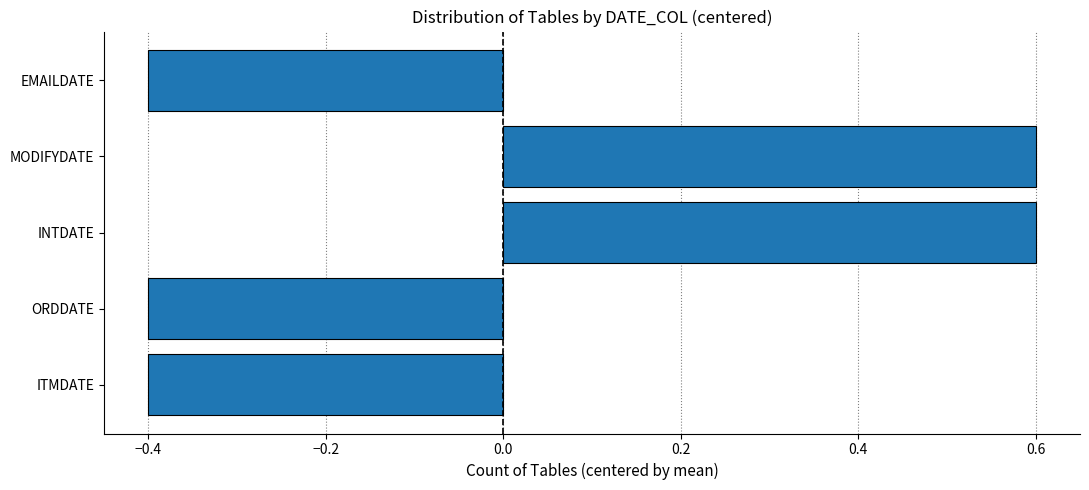

Are the bars grouped side by side (vs. stacked)?

No